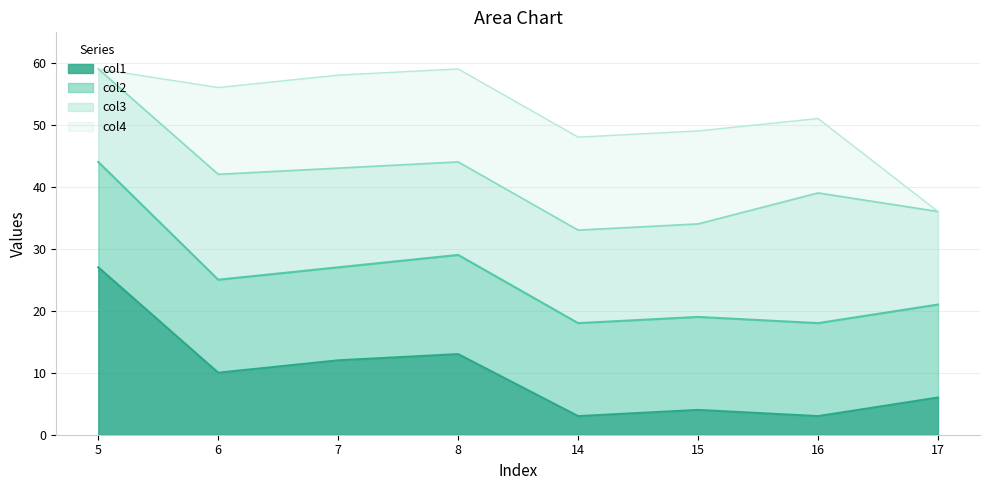

Does the chart have visible grid lines?

Yes